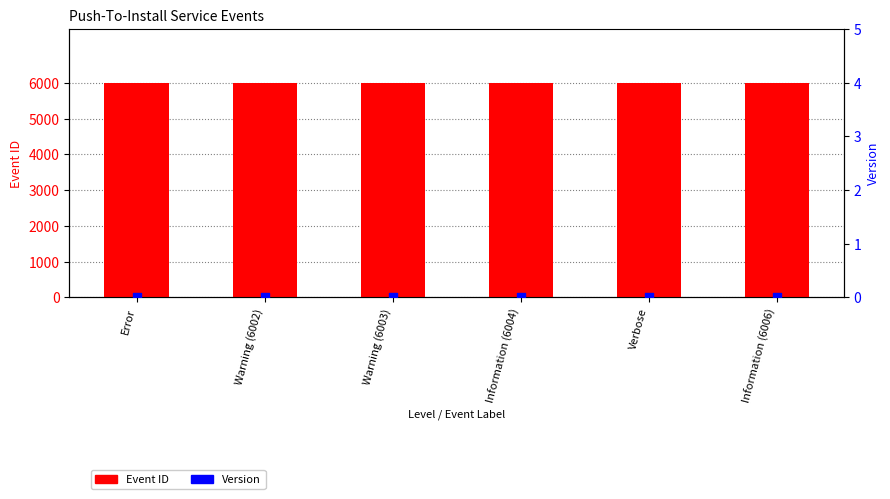

At which category is the sum across all series the highest?

Information (6006)